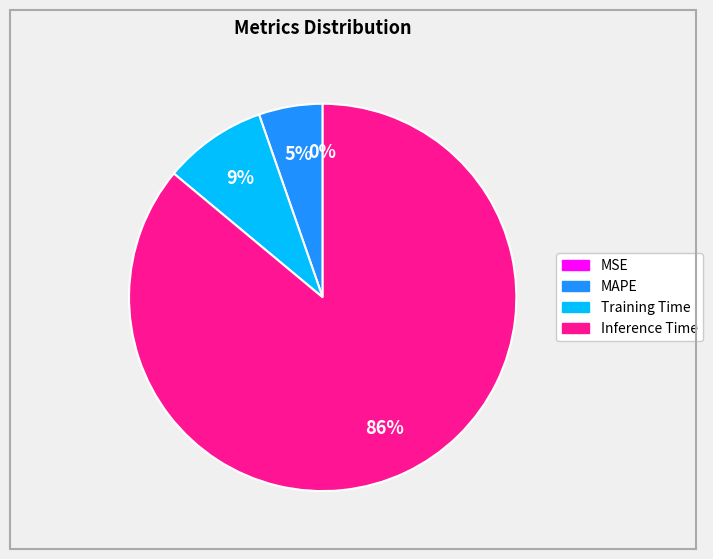

To the nearest percent, what is the difference between the largest and smallest slice percentages?

86%